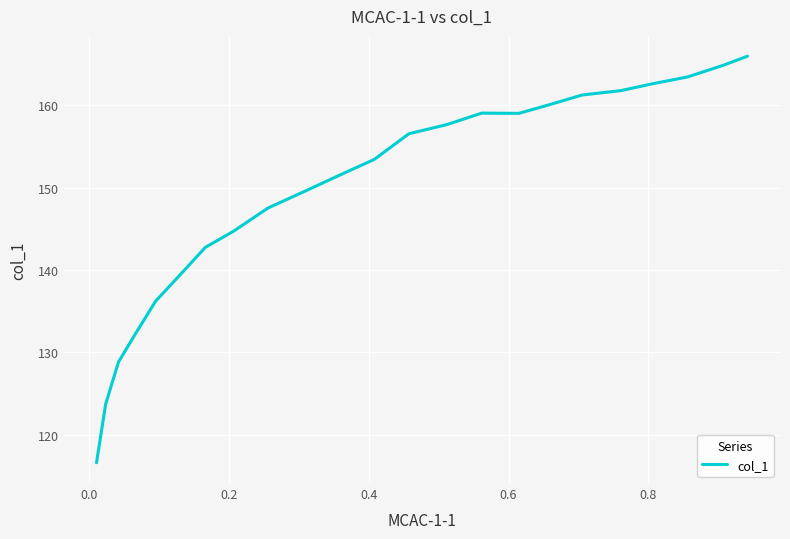

What is the difference between the second highest and minimum values?

48.2